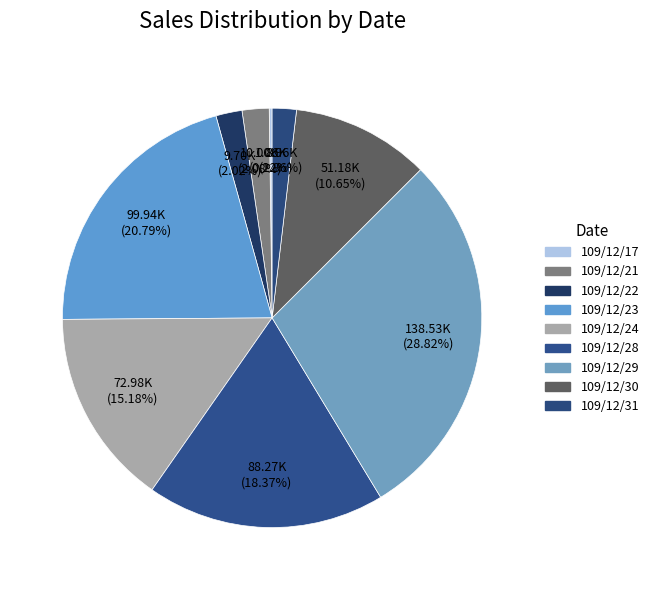

Does any single category account for the majority?

No